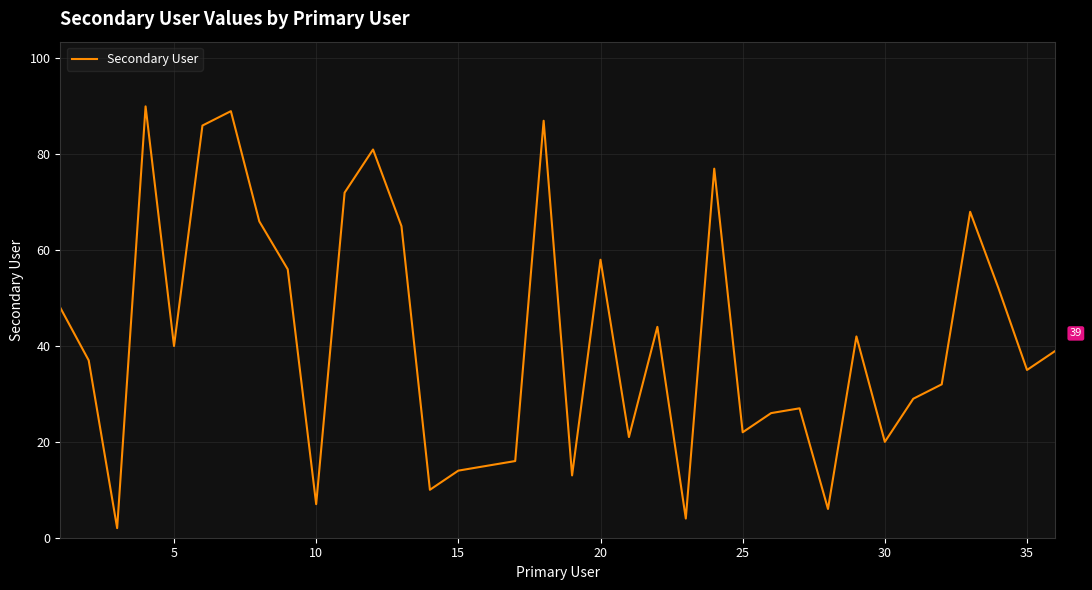

What is the difference between the maximum and minimum values?

88